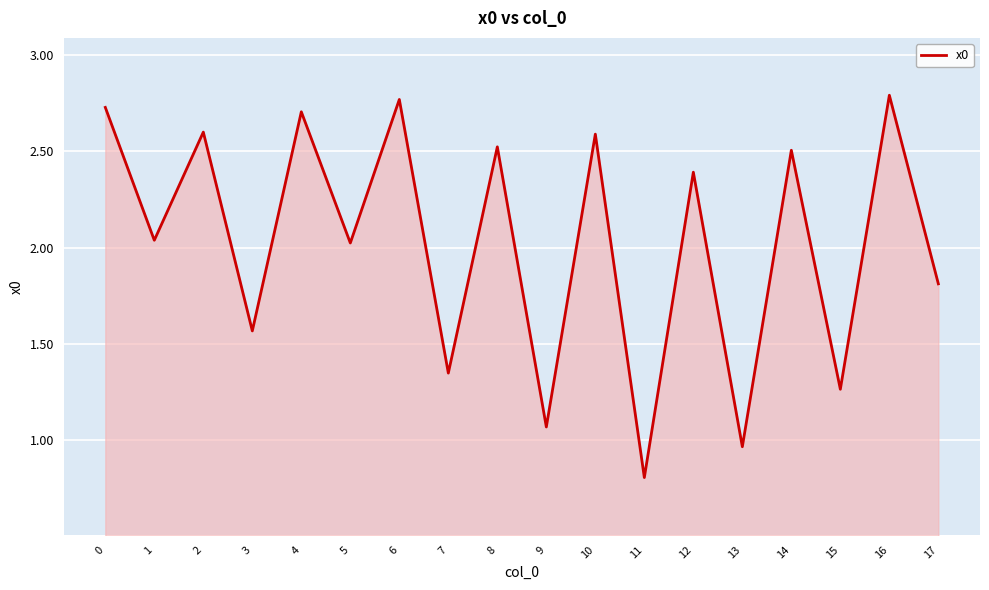

What is the sum of all values?

36.5